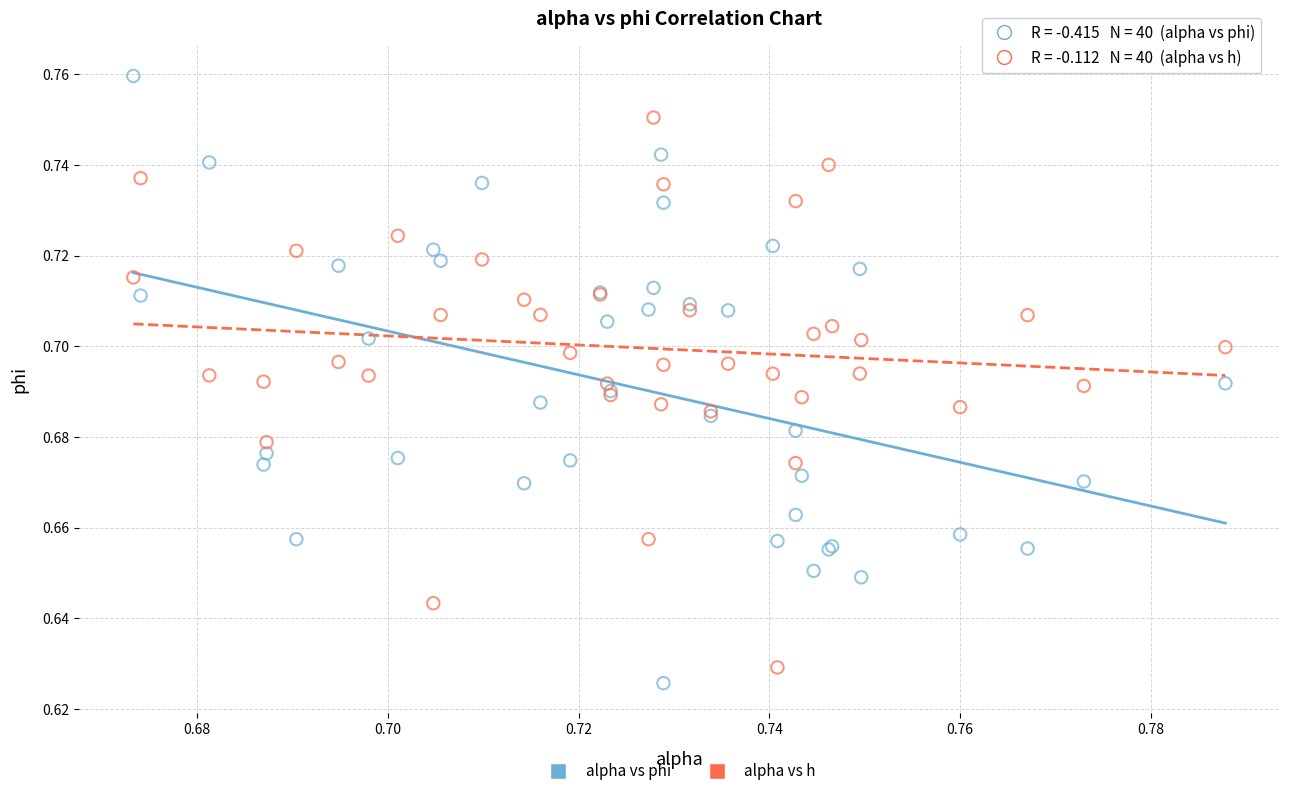

Which series contains the highest Y value?

alpha vs phi